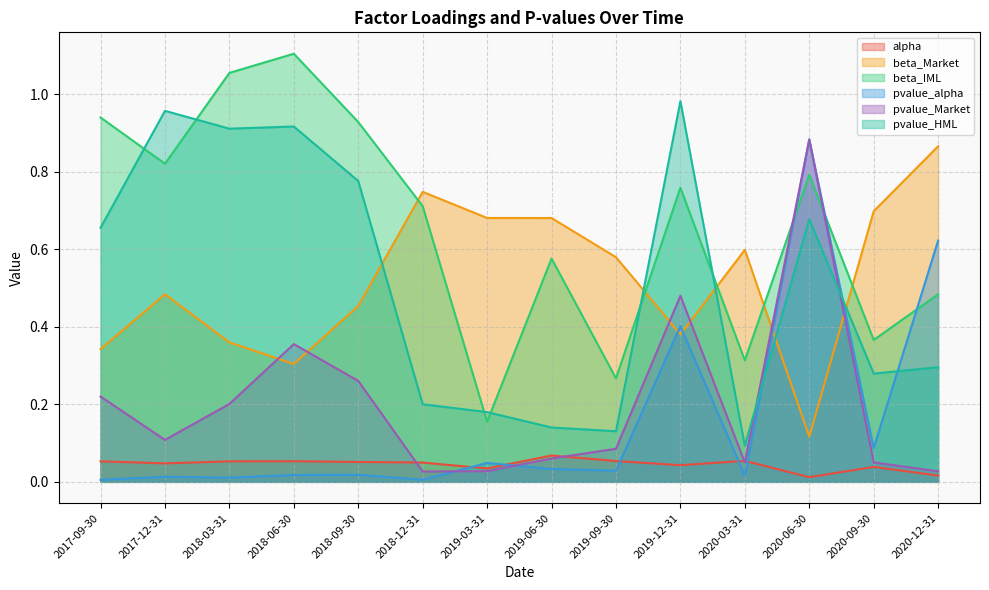

Is it true that pvalue_Market equals 0.0 at 2019-09-30?

False